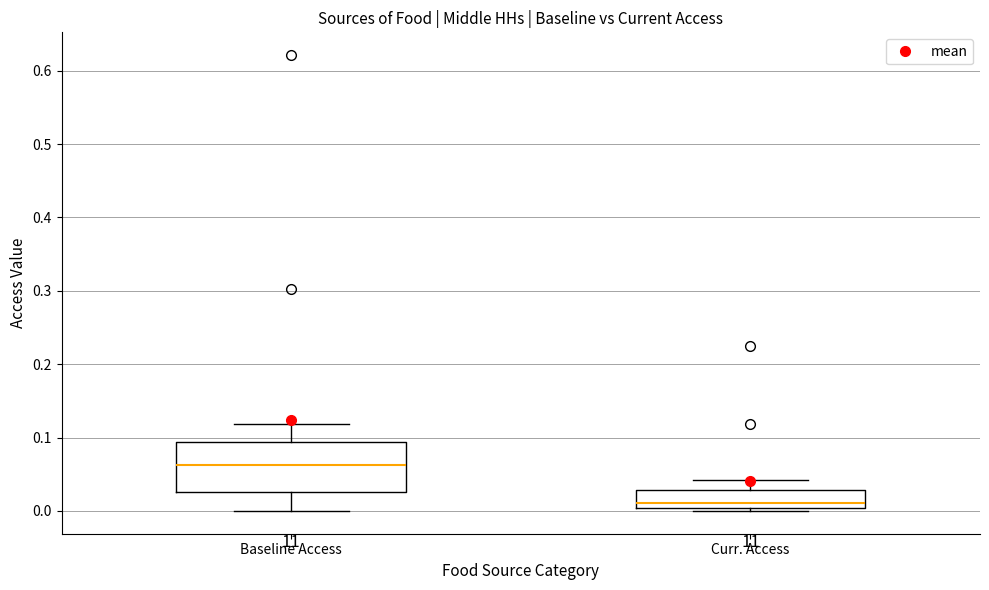

Where is the lower edge of the box for Curr. Access on the y-axis? The values are not printed on the chart, so give them approximately, as read against the axis.

0.00